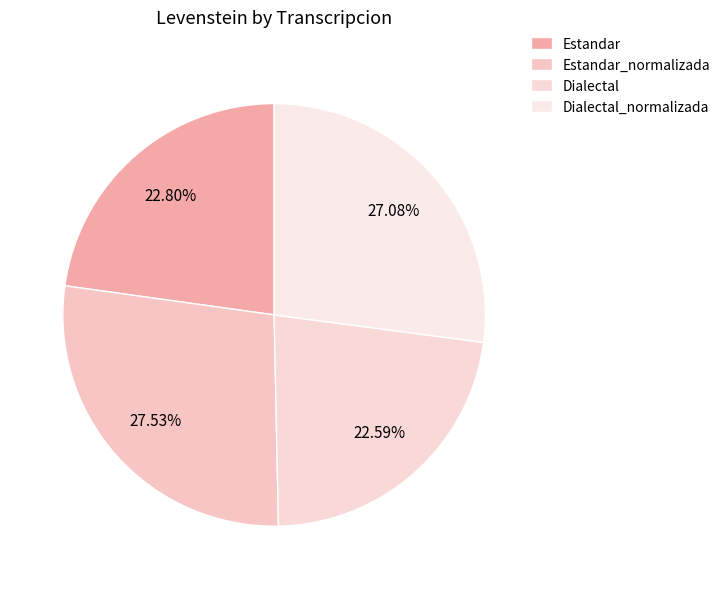

Rank the categories by value from highest to lowest.

Estandar_normalizada, Dialectal_normalizada, Estandar, Dialectal